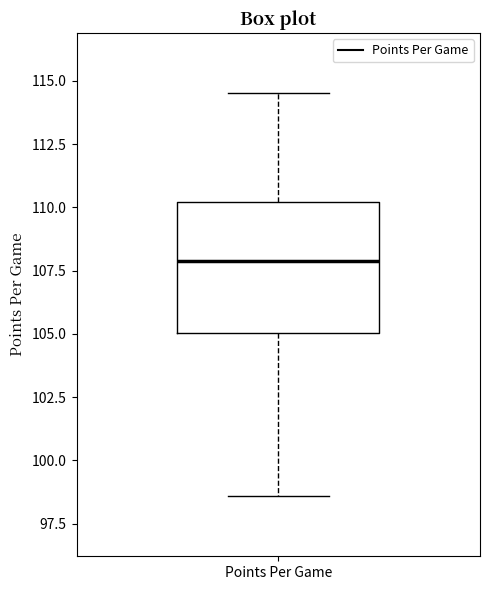

Where does the lower whisker of the box for Points Per Game end on the y-axis? The values are not printed on the chart, so give them approximately, as read against the axis.

98.5